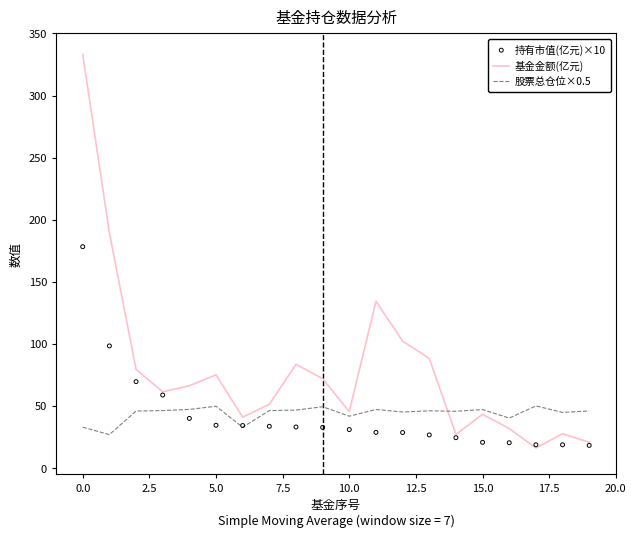

Which series has the largest total across all categories?

基金金额(亿元)